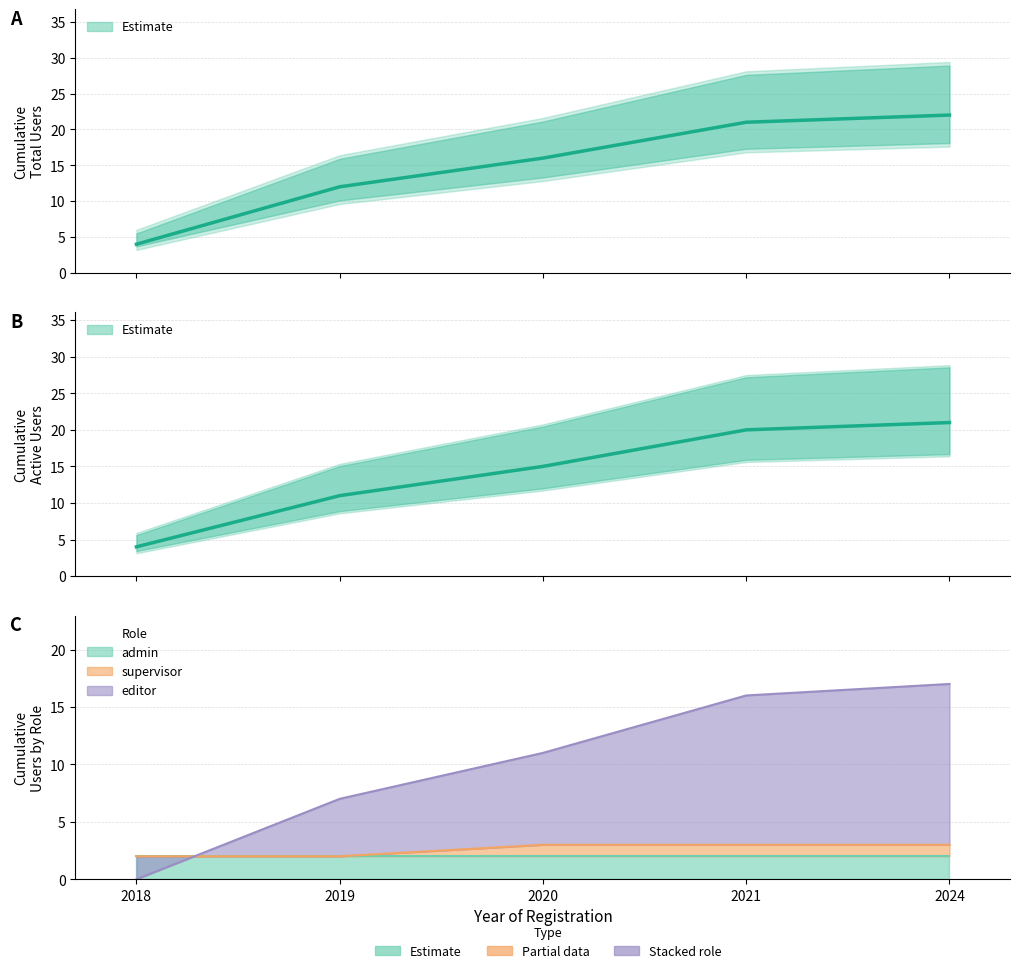

What is the lowest value of the Estimate (active) series?

4